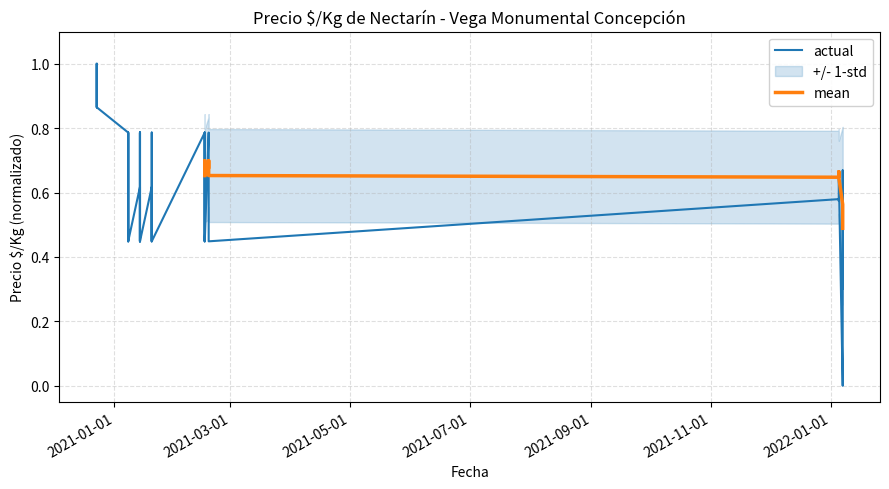

What is the label of the 26th point from the right?

2021-01-14